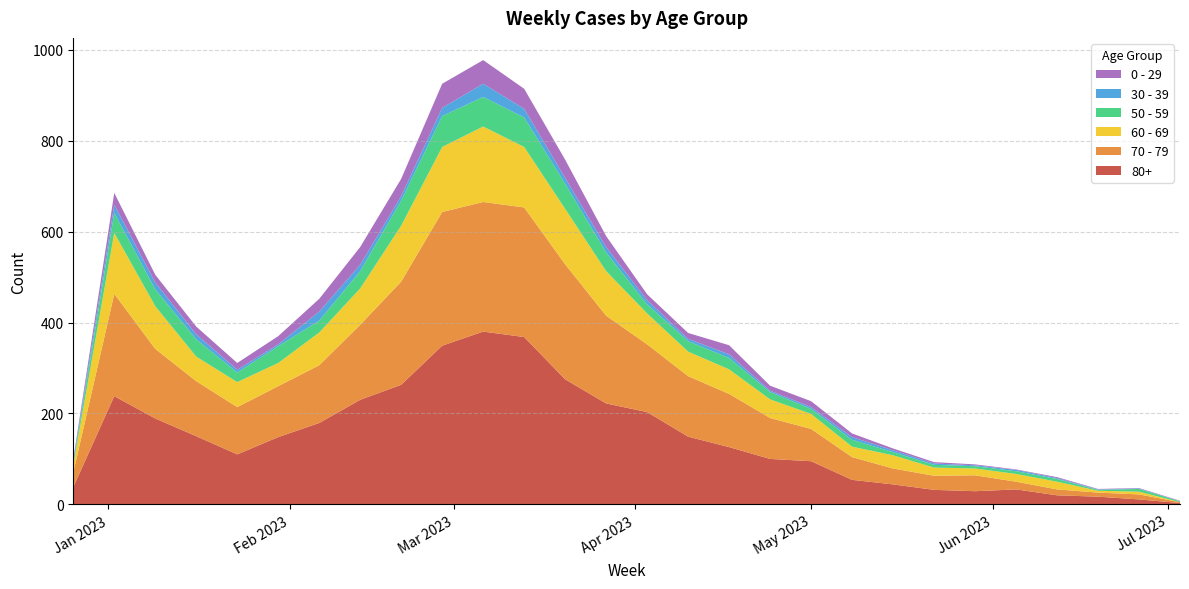

Reading right to left, transcribe all the data shown in this chart.

80+: 2023-07-03=3	2023-06-26=11	2023-06-19=17	2023-06-12=20	2023-06-05=33	2023-05-29=29	2023-05-22=32	2023-05-15=44	2023-05-08=54	2023-05-01=95	2023-04-24=100	2023-04-17=126	2023-04-10=149	2023-04-03=203	2023-03-27=222	2023-03-20=275	2023-03-13=368	2023-03-06=380	2023-02-27=349	2023-02-20=263	2023-02-13=230	2023-02-06=179	2023-01-30=148	2023-01-23=110	2023-01-16=150	2023-01-09=189	2023-01-02=238	2022-12-26=38
70 - 79: 2023-07-03=2	2023-06-26=11	2023-06-19=9	2023-06-12=13	2023-06-05=17	2023-05-29=35	2023-05-22=31	2023-05-15=35	2023-05-08=50	2023-05-01=71	2023-04-24=90	2023-04-17=117	2023-04-10=133	2023-04-03=149	2023-03-27=193	2023-03-20=253	2023-03-13=285	2023-03-06=285	2023-02-27=294	2023-02-20=227	2023-02-13=165	2023-02-06=127	2023-01-30=112	2023-01-23=104	2023-01-16=121	2023-01-09=153	2023-01-02=225	2022-12-26=32
60 - 69: 2023-07-03=0	2023-06-26=6	2023-06-19=4	2023-06-12=17	2023-06-05=17	2023-05-29=15	2023-05-22=18	2023-05-15=29	2023-05-08=23	2023-05-01=33	2023-04-24=41	2023-04-17=54	2023-04-10=54	2023-04-03=68	2023-03-27=98	2023-03-20=122	2023-03-13=133	2023-03-06=166	2023-02-27=143	2023-02-20=123	2023-02-13=80	2023-02-06=72	2023-01-30=51	2023-01-23=55	2023-01-16=54	2023-01-09=94	2023-01-02=134	2022-12-26=16
50 - 59: 2023-07-03=2	2023-06-26=6	2023-06-19=2	2023-06-12=6	2023-06-05=6	2023-05-29=5	2023-05-22=6	2023-05-15=7	2023-05-08=15	2023-05-01=11	2023-04-24=16	2023-04-17=25	2023-04-10=23	2023-04-03=20	2023-03-27=41	2023-03-20=55	2023-03-13=65	2023-03-06=65	2023-02-27=68	2023-02-20=55	2023-02-13=38	2023-02-06=26	2023-01-30=37	2023-01-23=21	2023-01-16=38	2023-01-09=37	2023-01-02=44	2022-12-26=5
30 - 39: 2023-07-03=0	2023-06-26=1	2023-06-19=1	2023-06-12=2	2023-06-05=3	2023-05-29=2	2023-05-22=3	2023-05-15=4	2023-05-08=6	2023-05-01=4	2023-04-24=3	2023-04-17=8	2023-04-10=5	2023-04-03=9	2023-03-27=12	2023-03-20=13	2023-03-13=19	2023-03-06=29	2023-02-27=18	2023-02-20=10	2023-02-13=14	2023-02-06=20	2023-01-30=4	2023-01-23=6	2023-01-16=11	2023-01-09=15	2023-01-02=18	2022-12-26=5
0 - 29: 2023-07-03=1	2023-06-26=1	2023-06-19=1	2023-06-12=2	2023-06-05=1	2023-05-29=2	2023-05-22=3	2023-05-15=4	2023-05-08=8	2023-05-01=13	2023-04-24=11	2023-04-17=20	2023-04-10=13	2023-04-03=13	2023-03-27=24	2023-03-20=40	2023-03-13=44	2023-03-06=52	2023-02-27=53	2023-02-20=38	2023-02-13=39	2023-02-06=28	2023-01-30=18	2023-01-23=15	2023-01-16=17	2023-01-09=17	2023-01-02=26	2022-12-26=4